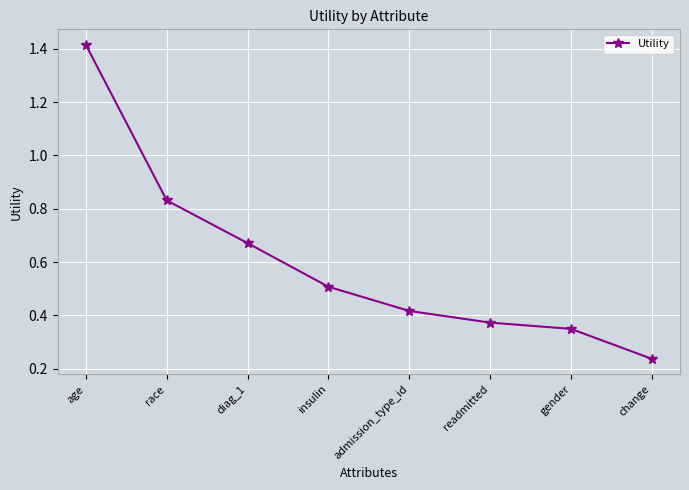

Is this an area chart (filled region under the line)?

No